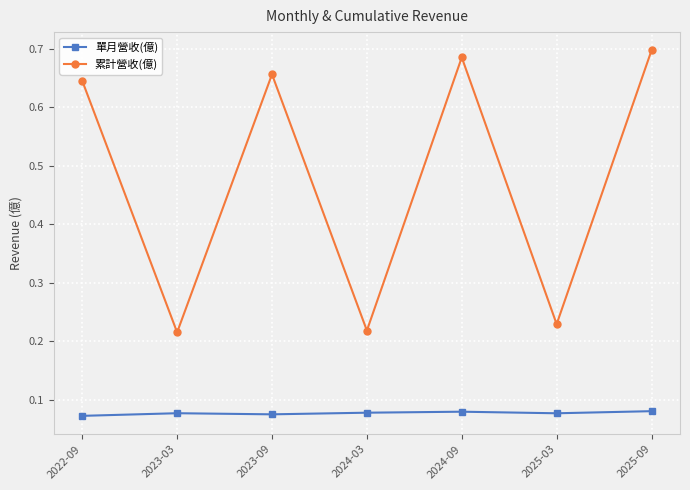

How many 累計營收(億) values are between 0 and 1?

7